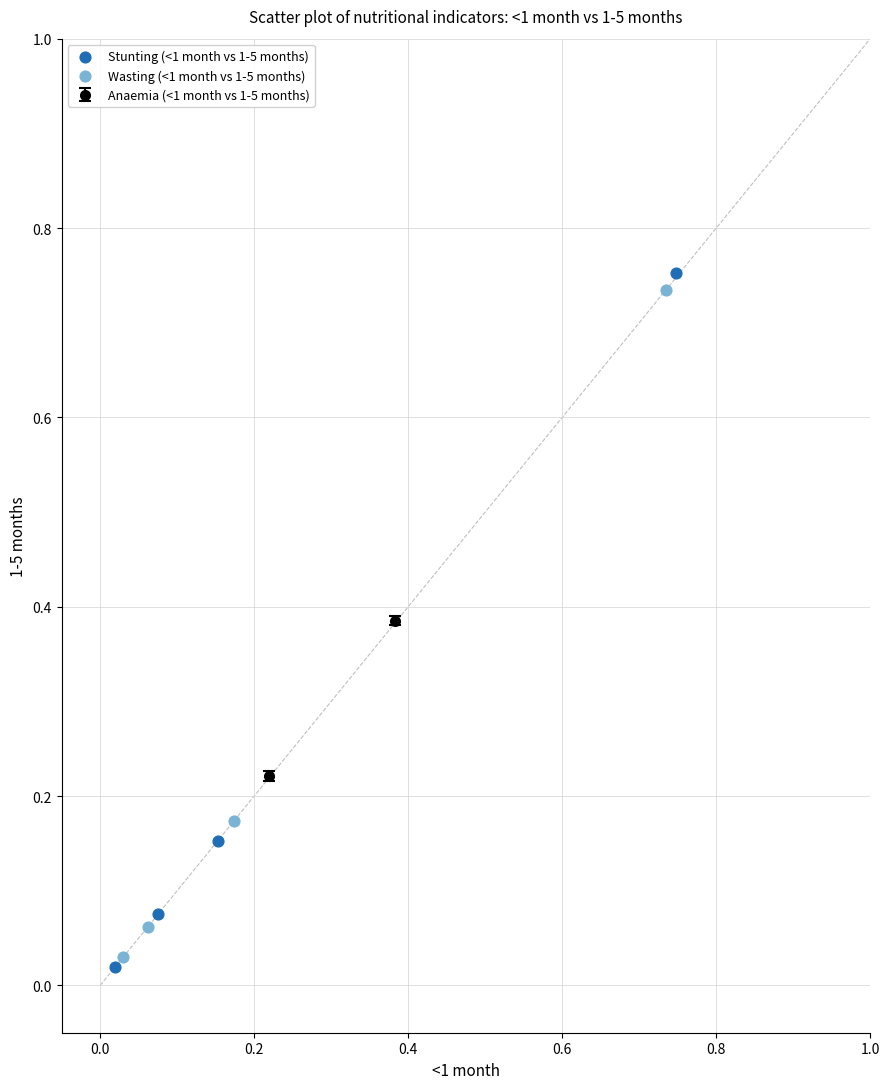

Which series has the largest Y range (max minus min)?

Stunting (<1 month vs 1-5 months)